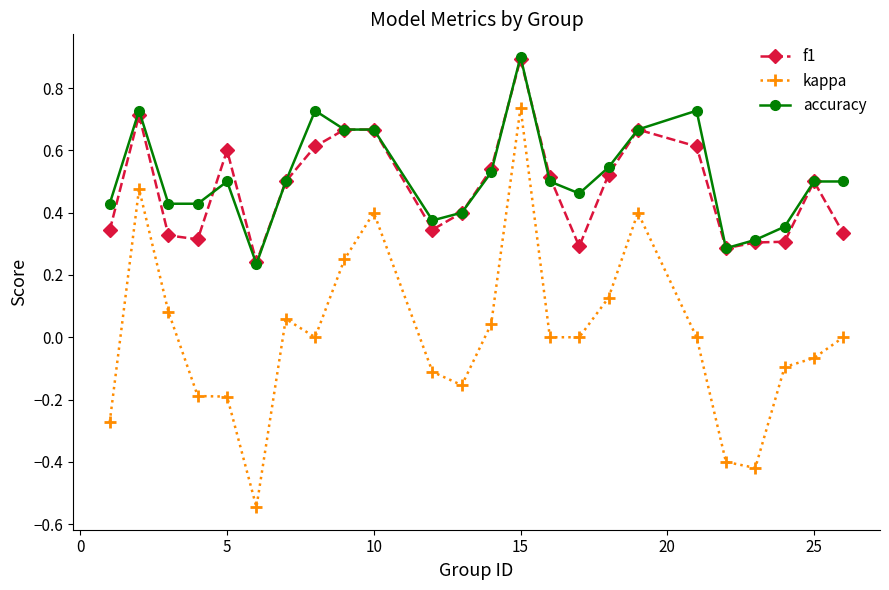

How many series are shown in this chart?

3